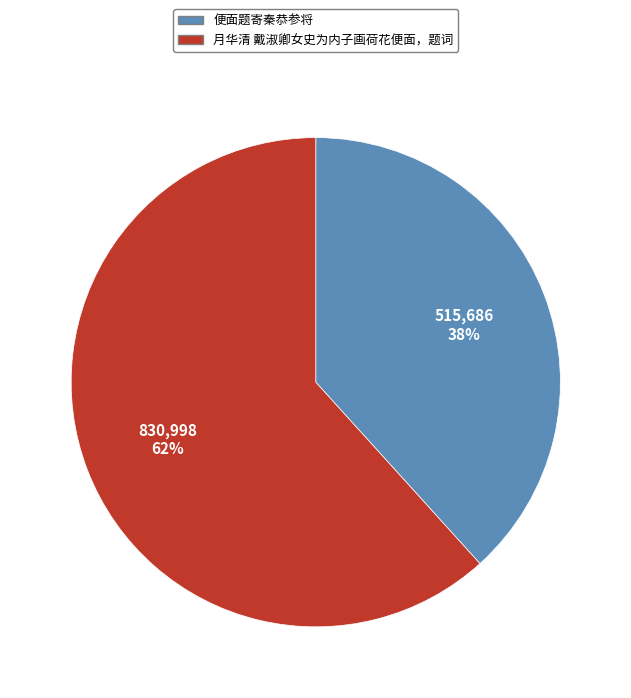

Rank the categories by value from lowest to highest.

便面题寄秦恭参将, 月华清 戴淑卿女史为内子画荷花便面，题词